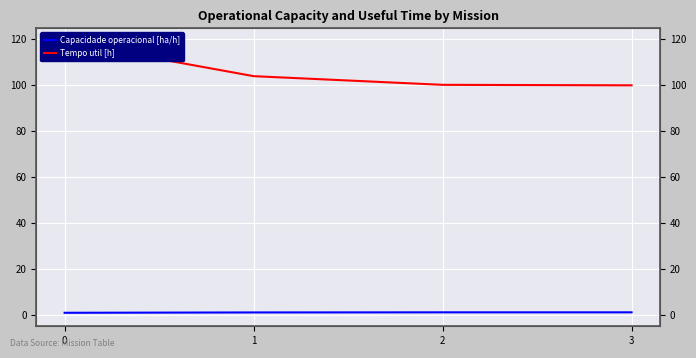

How many values in the Tempo util [h] series exceed 103?

2